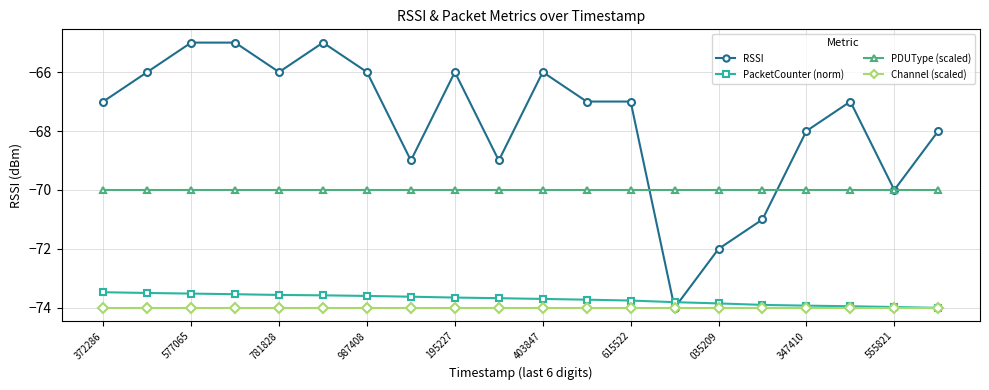

How many data points does each series have?

20